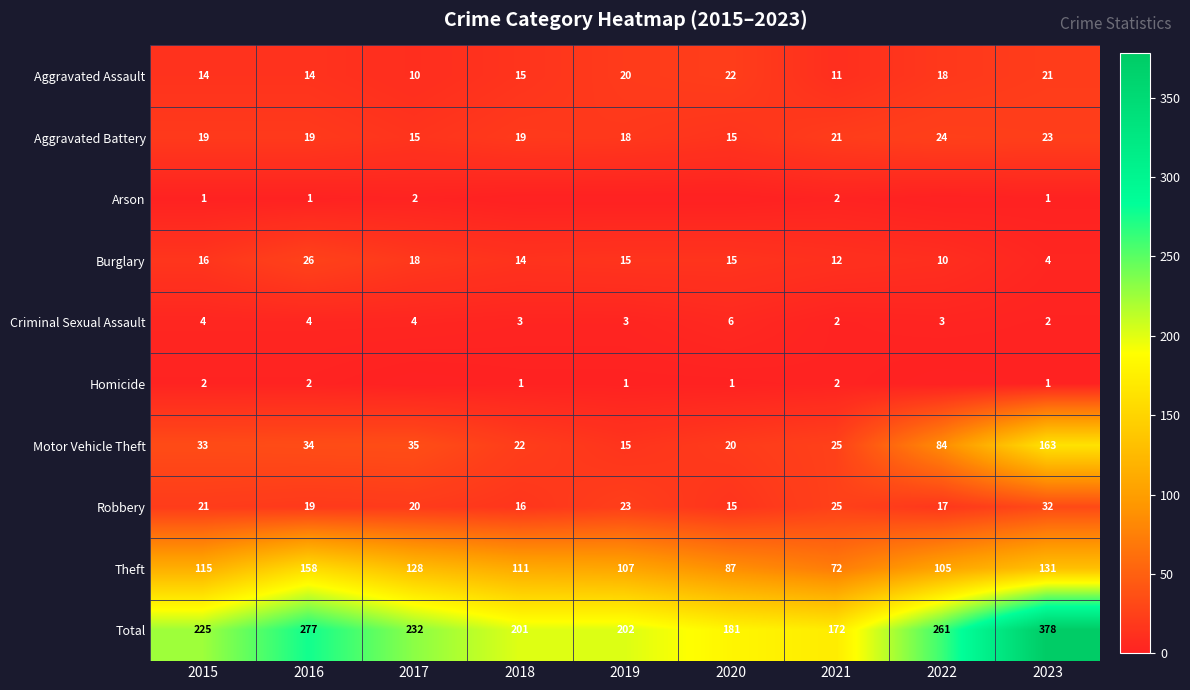

What is the difference between the maximum and second lowest values in the Aggravated Battery series?

9